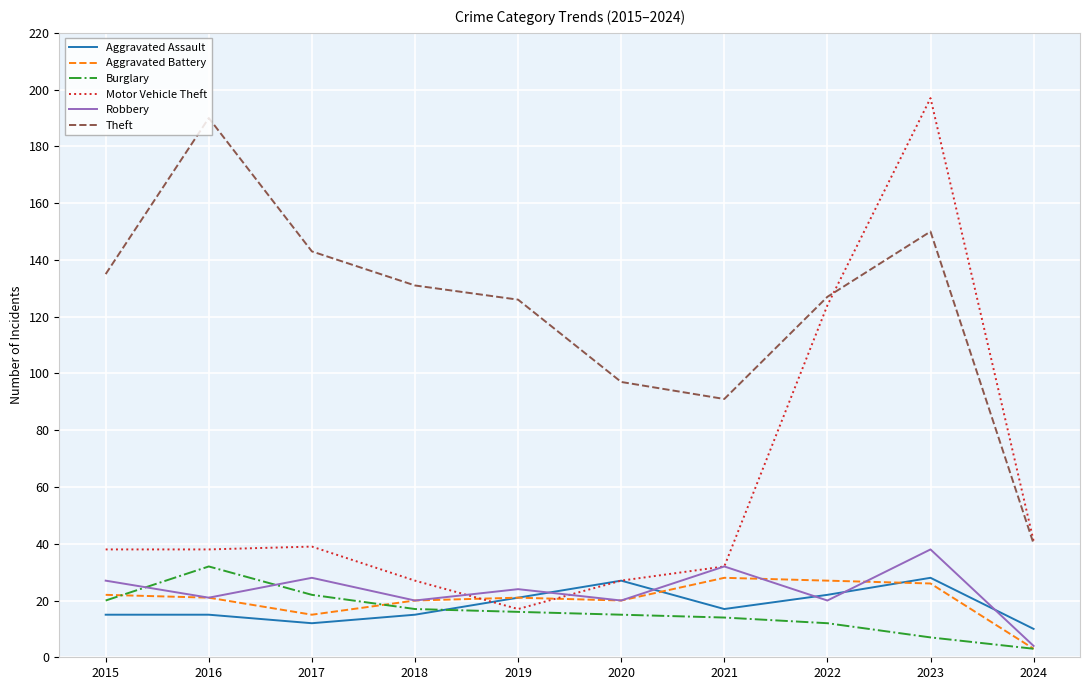

What is the lowest value of the Motor Vehicle Theft series?

17